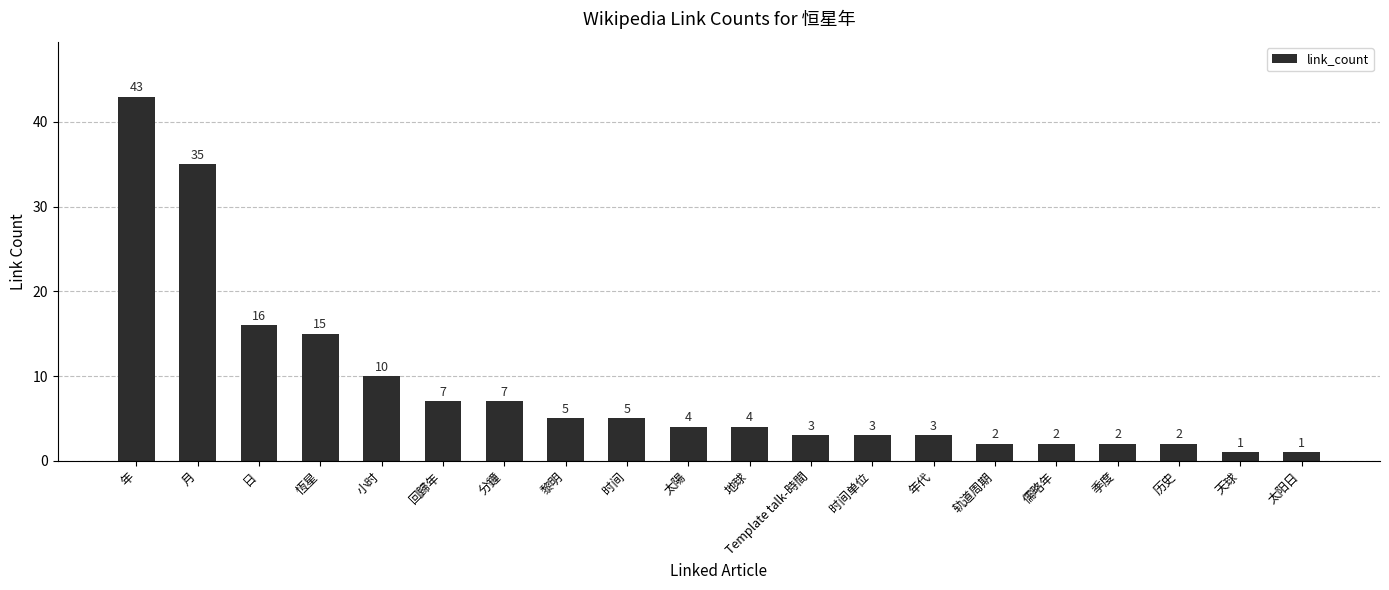

What position from the left is 轨道周期?

15